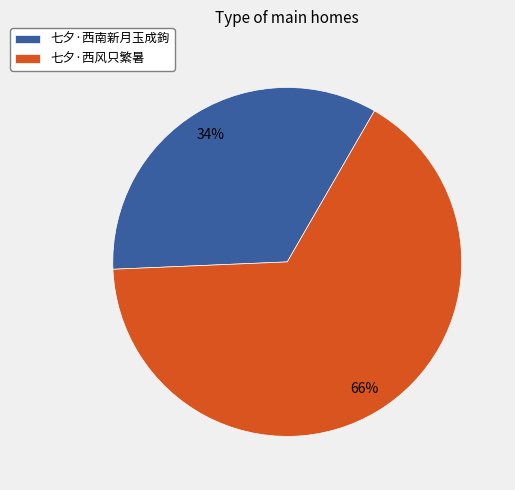

What is the largest slice in the pie chart?

七夕·西风只繁暑